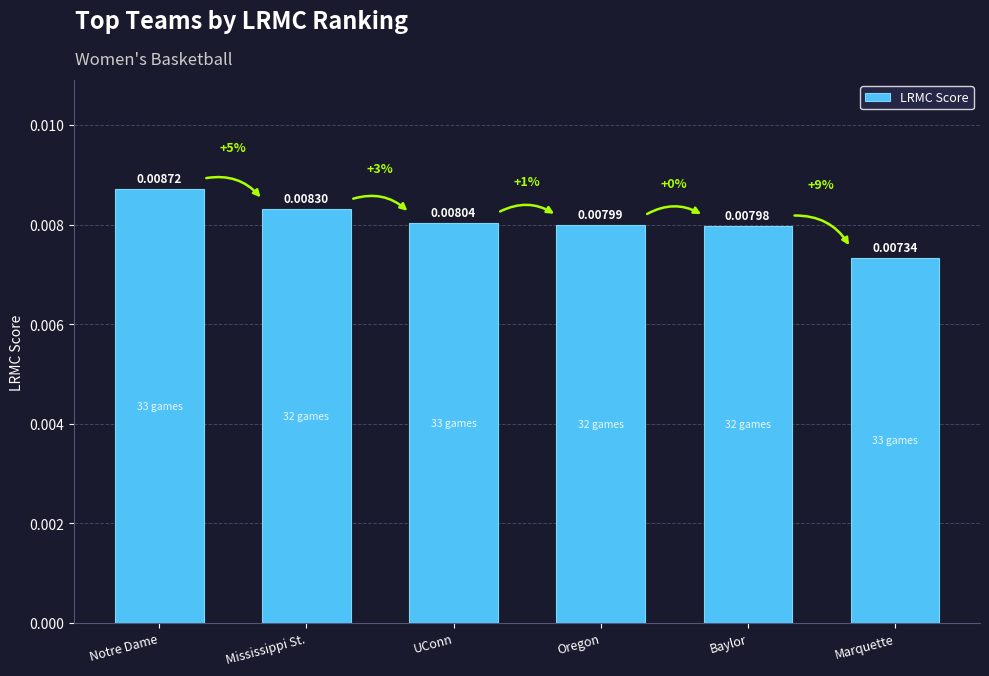

At which label is the value closest to 0?

Marquette